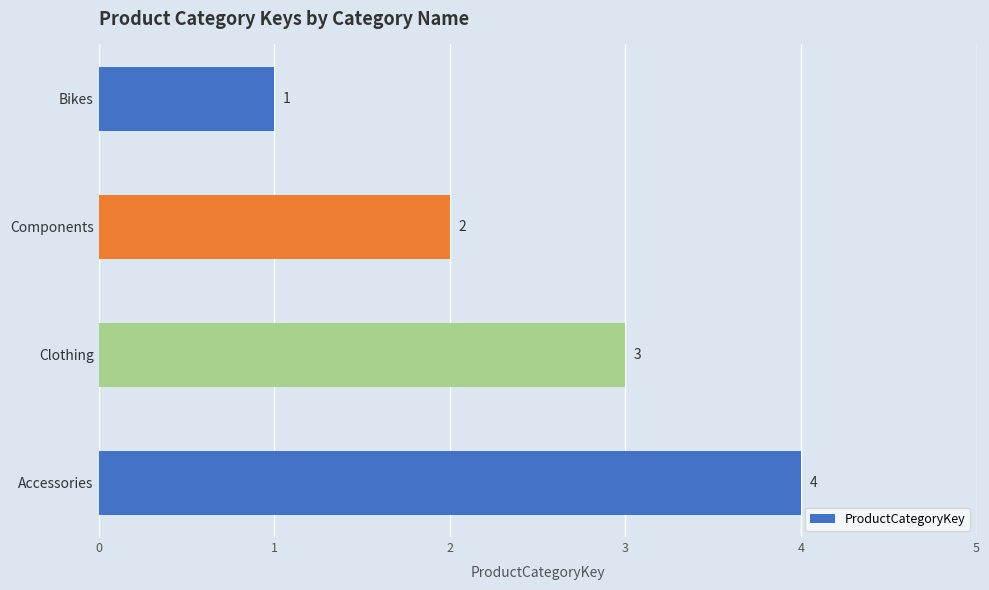

What is the sum of all values?

10